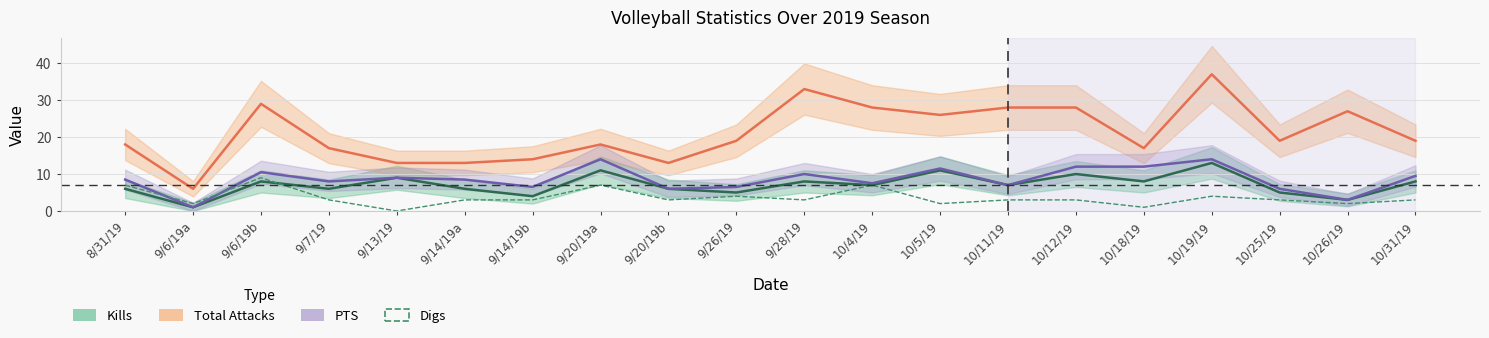

How many data points does each series have?

20